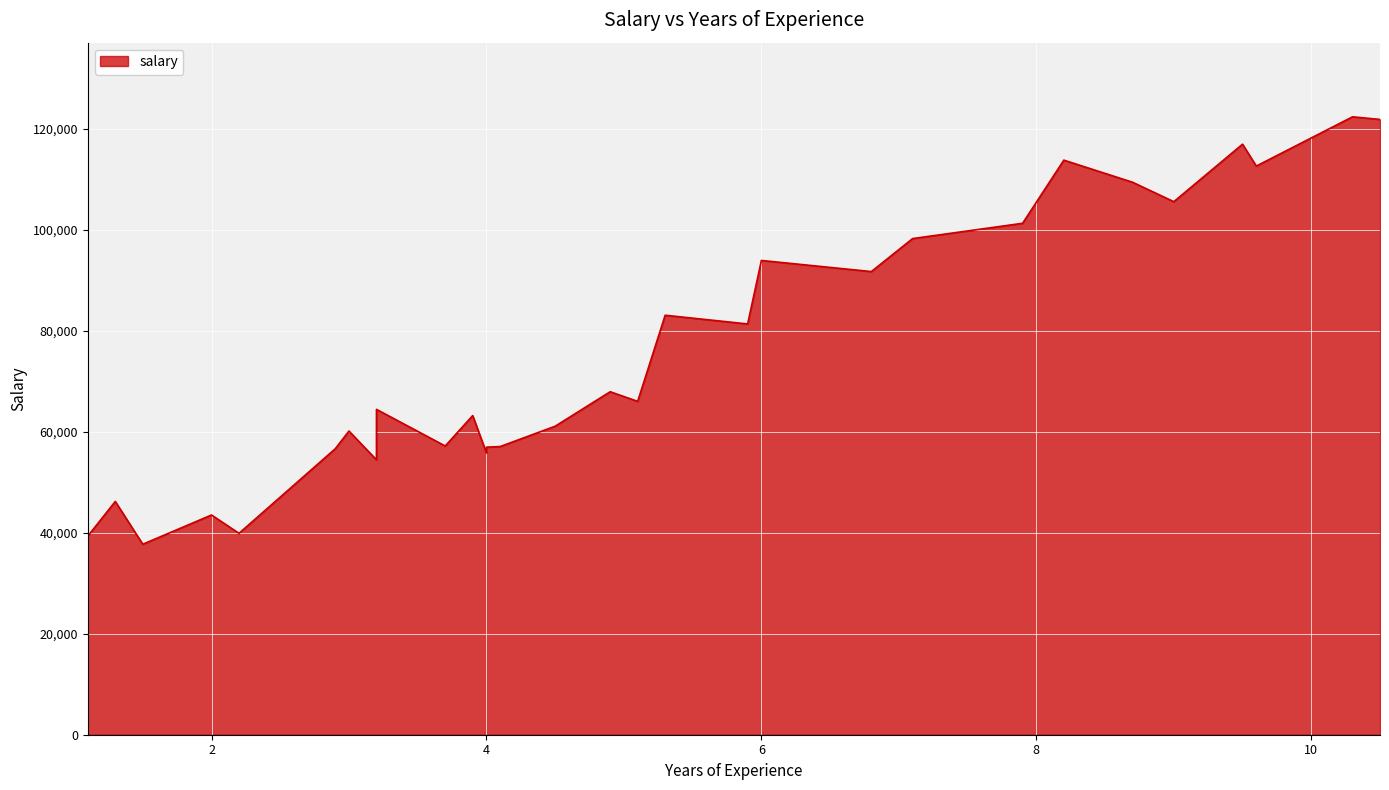

Which has a higher value, 3.0 or 4.0?

3.0